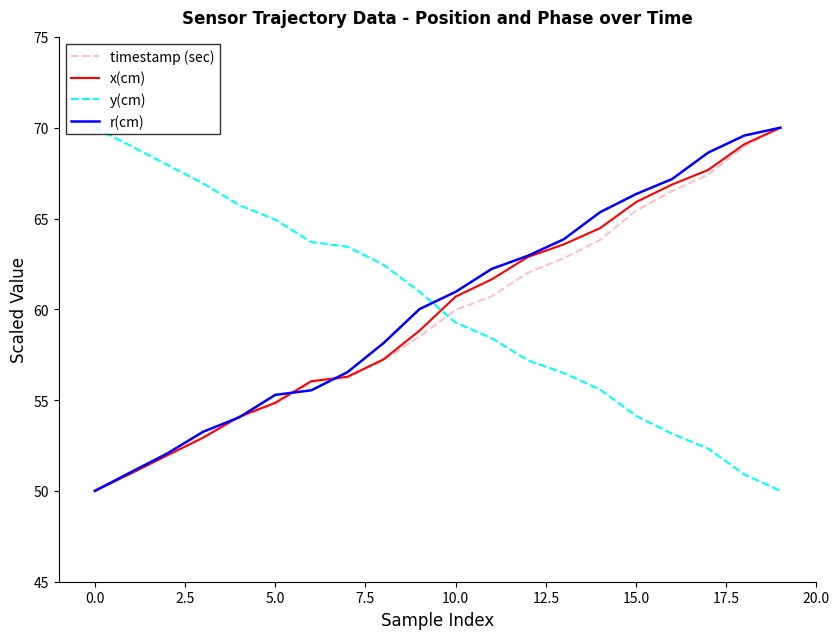

What is the difference between the maximum and minimum values in the y(cm) series?

20.0